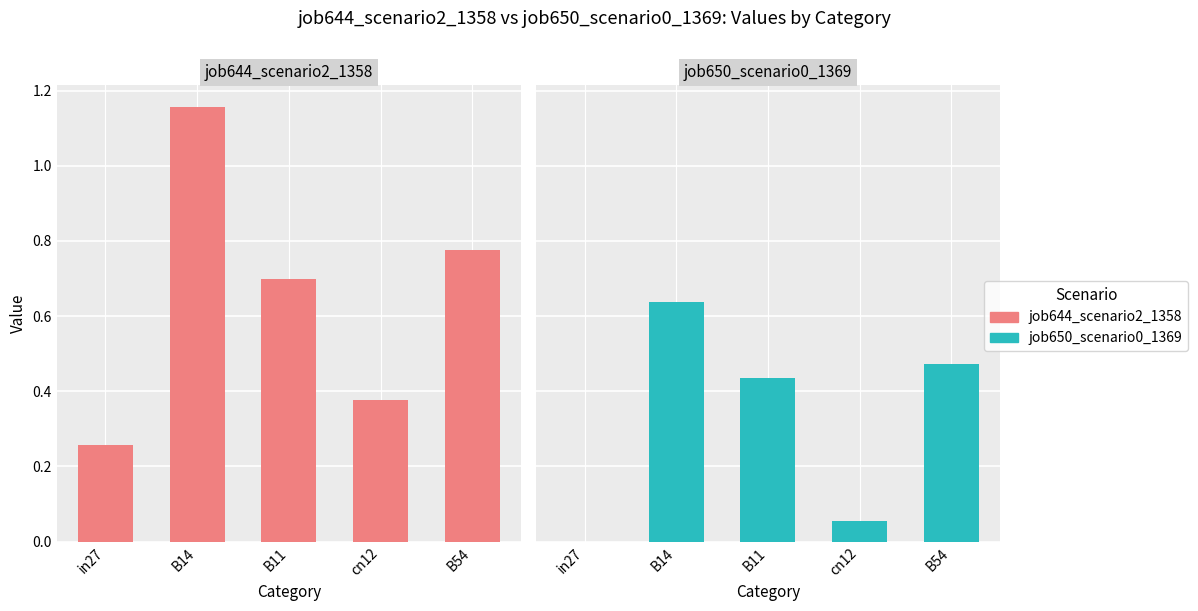

At which label is job650_scenario0_1369 closest to 0?

in27